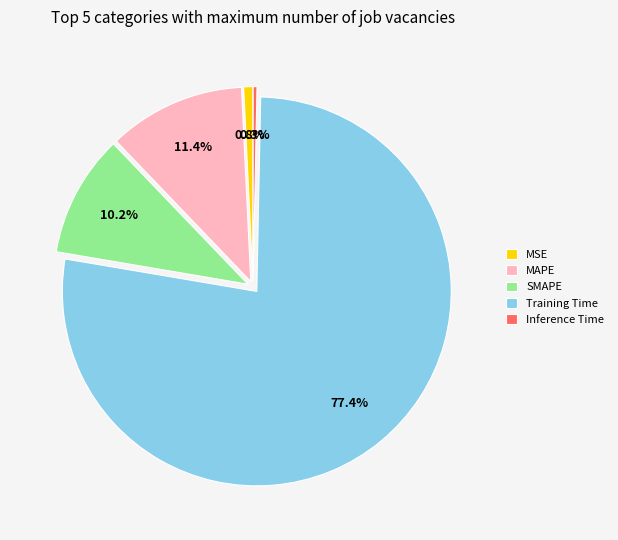

Which category has the biggest portion of the pie?

Training Time